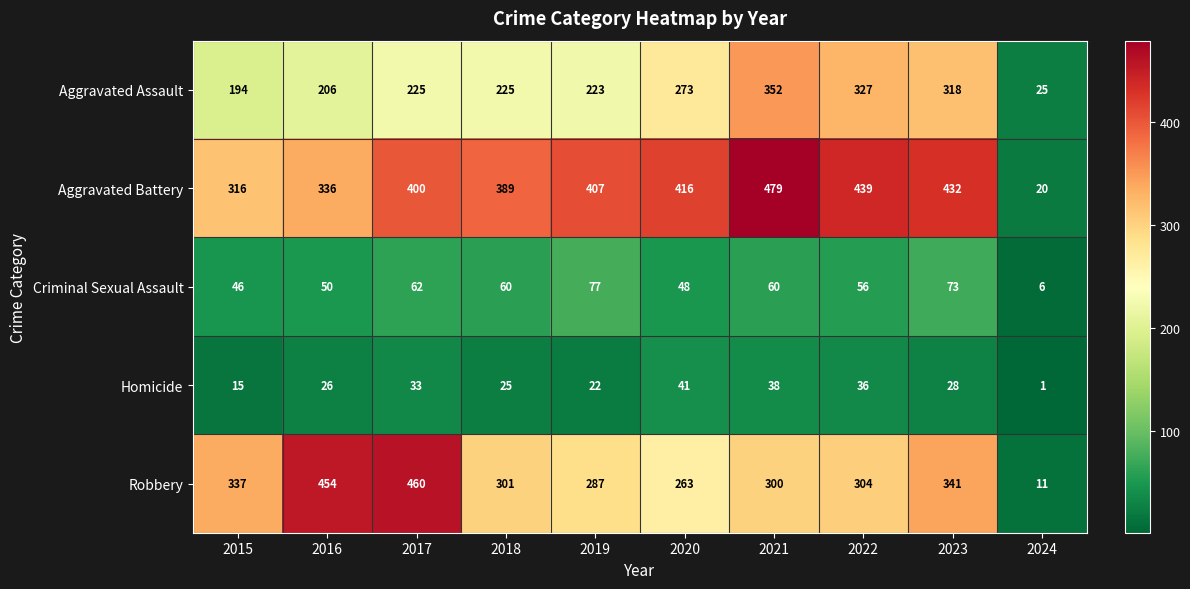

The Criminal Sexual Assault series shows 25 at 2019. True or false?

False